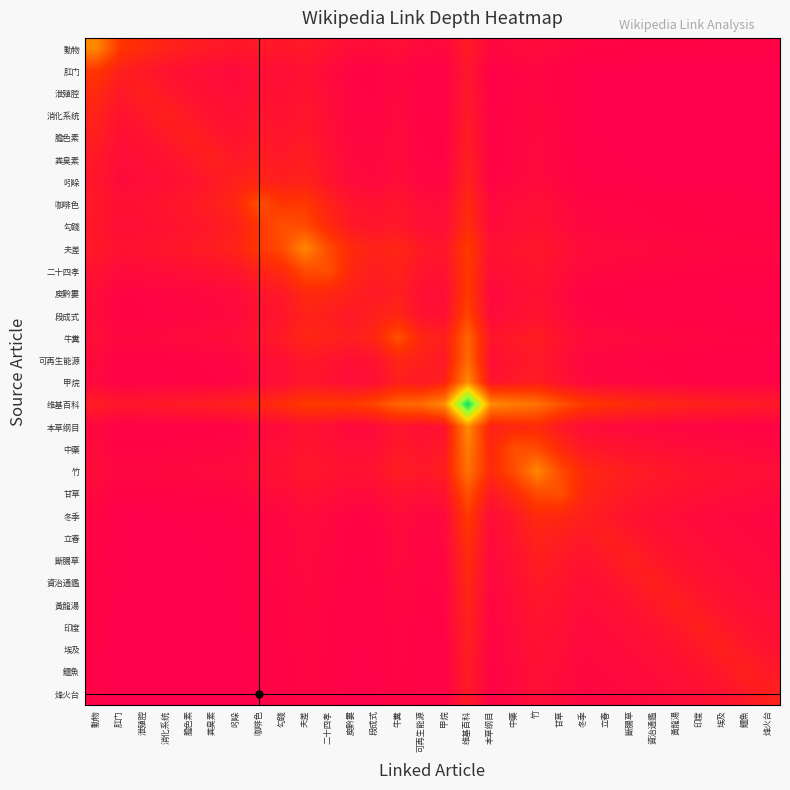

Reading left to right, list all the values displayed in this chart.

動物: 動物=3.0	肛门=1.5	泄殖腔=1.2	消化系统=1.1	膽色素=0.9	粪臭素=0.8	吲哚=0.7	咖啡色=0.8	勾踐=0.7	夫差=0.8	二十四孝=0.6	庾黔婁=0.5	段成式=0.4	牛糞=0.5	可再生能源=0.4	甲烷=0.4	维基百科=0.9	本草纲目=0.3	中藥=0.4	竹=0.4	甘草=0.4	冬季=0.3	立春=0.3	斷腸草=0.3	資治通鑑=0.2	黃龍湯=0.2	印度=0.2	埃及=0.2	鱷魚=0.2	烽火台=0.2
肛门: 動物=1.5	肛门=1.0	泄殖腔=0.8	消化系统=0.6	膽色素=0.5	粪臭素=0.5	吲哚=0.4	咖啡色=0.5	勾踐=0.5	夫差=0.6	二十四孝=0.4	庾黔婁=0.2	段成式=0.2	牛糞=0.3	可再生能源=0.2	甲烷=0.2	维基百科=0.7	本草纲目=0.2	中藥=0.2	竹=0.3	甘草=0.2	冬季=0.1	立春=0.1	斷腸草=0.1	資治通鑑=0.1	黃龍湯=0.1	印度=0.1	埃及=0.1	鱷魚=0.1	烽火台=0.1
泄殖腔: 動物=1.2	肛门=0.8	泄殖腔=1.0	消化系统=0.8	膽色素=0.6	粪臭素=0.5	吲哚=0.5	咖啡色=0.6	勾踐=0.5	夫差=0.6	二十四孝=0.4	庾黔婁=0.3	段成式=0.2	牛糞=0.3	可再生能源=0.2	甲烷=0.2	维基百科=0.8	本草纲目=0.2	中藥=0.3	竹=0.3	甘草=0.2	冬季=0.1	立春=0.1	斷腸草=0.1	資治通鑑=0.1	黃龍湯=0.1	印度=0.1	埃及=0.1	鱷魚=0.1	烽火台=0.1
消化系统: 動物=1.1	肛门=0.6	泄殖腔=0.8	消化系统=1.0	膽色素=0.8	粪臭素=0.6	吲哚=0.5	咖啡色=0.7	勾踐=0.6	夫差=0.7	二十四孝=0.5	庾黔婁=0.3	段成式=0.3	牛糞=0.4	可再生能源=0.2	甲烷=0.2	维基百科=0.8	本草纲目=0.2	中藥=0.3	竹=0.3	甘草=0.2	冬季=0.2	立春=0.1	斷腸草=0.1	資治通鑑=0.1	黃龍湯=0.1	印度=0.1	埃及=0.1	鱷魚=0.1	烽火台=0.1
膽色素: 動物=0.9	肛门=0.5	泄殖腔=0.6	消化系统=0.8	膽色素=1.0	粪臭素=0.8	吲哚=0.6	咖啡色=0.8	勾踐=0.7	夫差=0.8	二十四孝=0.5	庾黔婁=0.3	段成式=0.3	牛糞=0.4	可再生能源=0.2	甲烷=0.2	维基百科=0.9	本草纲目=0.2	中藥=0.3	竹=0.4	甘草=0.3	冬季=0.2	立春=0.2	斷腸草=0.1	資治通鑑=0.1	黃龍湯=0.1	印度=0.1	埃及=0.1	鱷魚=0.1	烽火台=0.1
粪臭素: 動物=0.8	肛门=0.5	泄殖腔=0.5	消化系统=0.6	膽色素=0.8	粪臭素=1.0	吲哚=0.8	咖啡色=0.9	勾踐=0.8	夫差=0.9	二十四孝=0.6	庾黔婁=0.4	段成式=0.3	牛糞=0.4	可再生能源=0.3	甲烷=0.2	维基百科=0.9	本草纲目=0.2	中藥=0.3	竹=0.4	甘草=0.3	冬季=0.2	立春=0.2	斷腸草=0.2	資治通鑑=0.1	黃龍湯=0.1	印度=0.1	埃及=0.1	鱷魚=0.1	烽火台=0.1
吲哚: 動物=0.7	肛门=0.4	泄殖腔=0.5	消化系统=0.5	膽色素=0.6	粪臭素=0.8	吲哚=1.0	咖啡色=1.2	勾踐=0.9	夫差=1.1	二十四孝=0.7	庾黔婁=0.4	段成式=0.4	牛糞=0.5	可再生能源=0.3	甲烷=0.3	维基百科=1.0	本草纲目=0.2	中藥=0.3	竹=0.4	甘草=0.3	冬季=0.2	立春=0.2	斷腸草=0.2	資治通鑑=0.2	黃龍湯=0.1	印度=0.1	埃及=0.1	鱷魚=0.1	烽火台=0.1
咖啡色: 動物=0.8	肛门=0.5	泄殖腔=0.6	消化系统=0.7	膽色素=0.8	粪臭素=0.9	吲哚=1.2	咖啡色=2.0	勾踐=1.5	夫差=1.6	二十四孝=1.1	庾黔婁=0.7	段成式=0.6	牛糞=0.7	可再生能源=0.5	甲烷=0.4	维基百科=1.2	本草纲目=0.4	中藥=0.5	竹=0.5	甘草=0.4	冬季=0.3	立春=0.3	斷腸草=0.3	資治通鑑=0.2	黃龍湯=0.2	印度=0.2	埃及=0.2	鱷魚=0.2	烽火台=0.2
勾踐: 動物=0.7	肛门=0.5	泄殖腔=0.5	消化系统=0.6	膽色素=0.7	粪臭素=0.8	吲哚=0.9	咖啡色=1.5	勾踐=2.0	夫差=1.9	二十四孝=1.2	庾黔婁=0.8	段成式=0.7	牛糞=0.8	可再生能源=0.5	甲烷=0.5	维基百科=1.3	本草纲目=0.4	中藥=0.5	竹=0.6	甘草=0.4	冬季=0.3	立春=0.3	斷腸草=0.3	資治通鑑=0.3	黃龍湯=0.2	印度=0.2	埃及=0.2	鱷魚=0.2	烽火台=0.2
夫差: 動物=0.8	肛门=0.6	泄殖腔=0.6	消化系统=0.7	膽色素=0.8	粪臭素=0.9	吲哚=1.1	咖啡色=1.6	勾踐=1.9	夫差=3.0	二十四孝=1.9	庾黔婁=1.2	段成式=1.1	牛糞=1.1	可再生能源=0.8	甲烷=0.7	维基百科=1.6	本草纲目=0.6	中藥=0.7	竹=0.8	甘草=0.6	冬季=0.4	立春=0.4	斷腸草=0.4	資治通鑑=0.4	黃龍湯=0.3	印度=0.3	埃及=0.3	鱷魚=0.3	烽火台=0.3
二十四孝: 動物=0.6	肛门=0.4	泄殖腔=0.4	消化系统=0.5	膽色素=0.5	粪臭素=0.6	吲哚=0.7	咖啡色=1.1	勾踐=1.2	夫差=1.9	二十四孝=2.0	庾黔婁=1.2	段成式=0.9	牛糞=1.1	可再生能源=0.7	甲烷=0.6	维基百科=1.6	本草纲目=0.5	中藥=0.6	竹=0.7	甘草=0.5	冬季=0.3	立春=0.3	斷腸草=0.3	資治通鑑=0.3	黃龍湯=0.3	印度=0.3	埃及=0.2	鱷魚=0.2	烽火台=0.2
庾黔婁: 動物=0.5	肛门=0.2	泄殖腔=0.3	消化系统=0.3	膽色素=0.3	粪臭素=0.4	吲哚=0.4	咖啡色=0.7	勾踐=0.8	夫差=1.2	二十四孝=1.2	庾黔婁=1.0	段成式=0.8	牛糞=0.9	可再生能源=0.5	甲烷=0.5	维基百科=1.6	本草纲目=0.4	中藥=0.5	竹=0.6	甘草=0.4	冬季=0.2	立春=0.2	斷腸草=0.2	資治通鑑=0.2	黃龍湯=0.2	印度=0.2	埃及=0.2	鱷魚=0.2	烽火台=0.2
段成式: 動物=0.4	肛门=0.2	泄殖腔=0.2	消化系统=0.3	膽色素=0.3	粪臭素=0.3	吲哚=0.4	咖啡色=0.6	勾踐=0.7	夫差=1.1	二十四孝=0.9	庾黔婁=0.8	段成式=1.0	牛糞=1.2	可再生能源=0.6	甲烷=0.5	维基百科=1.8	本草纲目=0.4	中藥=0.5	竹=0.6	甘草=0.4	冬季=0.3	立春=0.2	斷腸草=0.2	資治通鑑=0.2	黃龍湯=0.2	印度=0.2	埃及=0.2	鱷魚=0.2	烽火台=0.2
牛糞: 動物=0.5	肛门=0.3	泄殖腔=0.3	消化系统=0.4	膽色素=0.4	粪臭素=0.4	吲哚=0.5	咖啡色=0.7	勾踐=0.8	夫差=1.1	二十四孝=1.1	庾黔婁=0.9	段成式=1.2	牛糞=2.0	可再生能源=1.2	甲烷=0.9	维基百科=2.4	本草纲目=0.7	中藥=0.8	竹=0.9	甘草=0.6	冬季=0.4	立春=0.4	斷腸草=0.4	資治通鑑=0.3	黃龍湯=0.3	印度=0.3	埃及=0.3	鱷魚=0.3	烽火台=0.3
可再生能源: 動物=0.4	肛门=0.2	泄殖腔=0.2	消化系统=0.2	膽色素=0.2	粪臭素=0.3	吲哚=0.3	咖啡色=0.5	勾踐=0.5	夫差=0.8	二十四孝=0.7	庾黔婁=0.5	段成式=0.6	牛糞=1.2	可再生能源=1.0	甲烷=0.8	维基百科=2.5	本草纲目=0.5	中藥=0.7	竹=0.8	甘草=0.5	冬季=0.3	立春=0.3	斷腸草=0.3	資治通鑑=0.2	黃龍湯=0.2	印度=0.2	埃及=0.2	鱷魚=0.2	烽火台=0.2
甲烷: 動物=0.4	肛门=0.2	泄殖腔=0.2	消化系统=0.2	膽色素=0.2	粪臭素=0.2	吲哚=0.3	咖啡色=0.4	勾踐=0.5	夫差=0.7	二十四孝=0.6	庾黔婁=0.5	段成式=0.5	牛糞=0.9	可再生能源=0.8	甲烷=1.0	维基百科=3.1	本草纲目=0.6	中藥=0.8	竹=0.9	甘草=0.6	冬季=0.4	立春=0.3	斷腸草=0.3	資治通鑑=0.3	黃龍湯=0.2	印度=0.2	埃及=0.2	鱷魚=0.2	烽火台=0.2
维基百科: 動物=0.9	肛门=0.7	泄殖腔=0.8	消化系统=0.8	膽色素=0.9	粪臭素=0.9	吲哚=1.0	咖啡色=1.2	勾踐=1.3	夫差=1.6	二十四孝=1.6	庾黔婁=1.6	段成式=1.8	牛糞=2.4	可再生能源=2.5	甲烷=3.1	维基百科=7.0	本草纲目=3.1	中藥=2.8	竹=2.6	甘草=2.0	冬季=1.6	立春=1.4	斷腸草=1.3	資治通鑑=1.2	黃龍湯=1.1	印度=1.0	埃及=0.9	鱷魚=0.9	烽火台=0.8
本草纲目: 動物=0.3	肛门=0.2	泄殖腔=0.2	消化系统=0.2	膽色素=0.2	粪臭素=0.2	吲哚=0.2	咖啡色=0.4	勾踐=0.4	夫差=0.6	二十四孝=0.5	庾黔婁=0.4	段成式=0.4	牛糞=0.7	可再生能源=0.5	甲烷=0.6	维基百科=3.1	本草纲目=1.0	中藥=1.2	竹=1.2	甘草=0.8	冬季=0.5	立春=0.4	斷腸草=0.4	資治通鑑=0.3	黃龍湯=0.3	印度=0.3	埃及=0.2	鱷魚=0.2	烽火台=0.2
中藥: 動物=0.4	肛门=0.2	泄殖腔=0.3	消化系统=0.3	膽色素=0.3	粪臭素=0.3	吲哚=0.3	咖啡色=0.5	勾踐=0.5	夫差=0.7	二十四孝=0.6	庾黔婁=0.5	段成式=0.5	牛糞=0.8	可再生能源=0.7	甲烷=0.8	维基百科=2.8	本草纲目=1.2	中藥=2.0	竹=1.9	甘草=1.2	冬季=0.8	立春=0.7	斷腸草=0.6	資治通鑑=0.5	黃龍湯=0.5	印度=0.4	埃及=0.4	鱷魚=0.4	烽火台=0.3
竹: 動物=0.4	肛门=0.3	泄殖腔=0.3	消化系统=0.3	膽色素=0.4	粪臭素=0.4	吲哚=0.4	咖啡色=0.5	勾踐=0.6	夫差=0.8	二十四孝=0.7	庾黔婁=0.6	段成式=0.6	牛糞=0.9	可再生能源=0.8	甲烷=0.9	维基百科=2.6	本草纲目=1.2	中藥=1.9	竹=3.0	甘草=1.9	冬季=1.2	立春=1.1	斷腸草=0.9	資治通鑑=0.8	黃龍湯=0.7	印度=0.6	埃及=0.6	鱷魚=0.5	烽火台=0.5
甘草: 動物=0.4	肛门=0.2	泄殖腔=0.2	消化系统=0.2	膽色素=0.3	粪臭素=0.3	吲哚=0.3	咖啡色=0.4	勾踐=0.4	夫差=0.6	二十四孝=0.5	庾黔婁=0.4	段成式=0.4	牛糞=0.6	可再生能源=0.5	甲烷=0.6	维基百科=2.0	本草纲目=0.8	中藥=1.2	竹=1.9	甘草=2.0	冬季=1.2	立春=0.9	斷腸草=0.8	資治通鑑=0.7	黃龍湯=0.6	印度=0.5	埃及=0.5	鱷魚=0.4	烽火台=0.4
冬季: 動物=0.3	肛门=0.1	泄殖腔=0.1	消化系统=0.2	膽色素=0.2	粪臭素=0.2	吲哚=0.2	咖啡色=0.3	勾踐=0.3	夫差=0.4	二十四孝=0.3	庾黔婁=0.2	段成式=0.3	牛糞=0.4	可再生能源=0.3	甲烷=0.4	维基百科=1.6	本草纲目=0.5	中藥=0.8	竹=1.2	甘草=1.2	冬季=1.0	立春=0.8	斷腸草=0.6	資治通鑑=0.5	黃龍湯=0.5	印度=0.4	埃及=0.4	鱷魚=0.3	烽火台=0.3
立春: 動物=0.3	肛门=0.1	泄殖腔=0.1	消化系统=0.1	膽色素=0.2	粪臭素=0.2	吲哚=0.2	咖啡色=0.3	勾踐=0.3	夫差=0.4	二十四孝=0.3	庾黔婁=0.2	段成式=0.2	牛糞=0.4	可再生能源=0.3	甲烷=0.3	维基百科=1.4	本草纲目=0.4	中藥=0.7	竹=1.1	甘草=0.9	冬季=0.8	立春=1.0	斷腸草=0.8	資治通鑑=0.6	黃龍湯=0.5	印度=0.5	埃及=0.4	鱷魚=0.4	烽火台=0.3
斷腸草: 動物=0.3	肛门=0.1	泄殖腔=0.1	消化系统=0.1	膽色素=0.1	粪臭素=0.2	吲哚=0.2	咖啡色=0.3	勾踐=0.3	夫差=0.4	二十四孝=0.3	庾黔婁=0.2	段成式=0.2	牛糞=0.4	可再生能源=0.3	甲烷=0.3	维基百科=1.3	本草纲目=0.4	中藥=0.6	竹=0.9	甘草=0.8	冬季=0.6	立春=0.8	斷腸草=1.0	資治通鑑=0.8	黃龍湯=0.6	印度=0.5	埃及=0.5	鱷魚=0.4	烽火台=0.4
資治通鑑: 動物=0.2	肛门=0.1	泄殖腔=0.1	消化系统=0.1	膽色素=0.1	粪臭素=0.1	吲哚=0.2	咖啡色=0.2	勾踐=0.3	夫差=0.4	二十四孝=0.3	庾黔婁=0.2	段成式=0.2	牛糞=0.3	可再生能源=0.2	甲烷=0.3	维基百科=1.2	本草纲目=0.3	中藥=0.5	竹=0.8	甘草=0.7	冬季=0.5	立春=0.6	斷腸草=0.8	資治通鑑=1.0	黃龍湯=0.8	印度=0.6	埃及=0.5	鱷魚=0.5	烽火台=0.4
黃龍湯: 動物=0.2	肛门=0.1	泄殖腔=0.1	消化系统=0.1	膽色素=0.1	粪臭素=0.1	吲哚=0.1	咖啡色=0.2	勾踐=0.2	夫差=0.3	二十四孝=0.3	庾黔婁=0.2	段成式=0.2	牛糞=0.3	可再生能源=0.2	甲烷=0.2	维基百科=1.1	本草纲目=0.3	中藥=0.5	竹=0.7	甘草=0.6	冬季=0.5	立春=0.5	斷腸草=0.6	資治通鑑=0.8	黃龍湯=1.0	印度=0.8	埃及=0.6	鱷魚=0.5	烽火台=0.5
印度: 動物=0.2	肛门=0.1	泄殖腔=0.1	消化系统=0.1	膽色素=0.1	粪臭素=0.1	吲哚=0.1	咖啡色=0.2	勾踐=0.2	夫差=0.3	二十四孝=0.3	庾黔婁=0.2	段成式=0.2	牛糞=0.3	可再生能源=0.2	甲烷=0.2	维基百科=1.0	本草纲目=0.3	中藥=0.4	竹=0.6	甘草=0.5	冬季=0.4	立春=0.5	斷腸草=0.5	資治通鑑=0.6	黃龍湯=0.8	印度=1.0	埃及=0.8	鱷魚=0.6	烽火台=0.5
埃及: 動物=0.2	肛门=0.1	泄殖腔=0.1	消化系统=0.1	膽色素=0.1	粪臭素=0.1	吲哚=0.1	咖啡色=0.2	勾踐=0.2	夫差=0.3	二十四孝=0.2	庾黔婁=0.2	段成式=0.2	牛糞=0.3	可再生能源=0.2	甲烷=0.2	维基百科=0.9	本草纲目=0.2	中藥=0.4	竹=0.6	甘草=0.5	冬季=0.4	立春=0.4	斷腸草=0.5	資治通鑑=0.5	黃龍湯=0.6	印度=0.8	埃及=1.0	鱷魚=0.8	烽火台=0.6
鱷魚: 動物=0.2	肛门=0.1	泄殖腔=0.1	消化系统=0.1	膽色素=0.1	粪臭素=0.1	吲哚=0.1	咖啡色=0.2	勾踐=0.2	夫差=0.3	二十四孝=0.2	庾黔婁=0.2	段成式=0.2	牛糞=0.3	可再生能源=0.2	甲烷=0.2	维基百科=0.9	本草纲目=0.2	中藥=0.4	竹=0.5	甘草=0.4	冬季=0.3	立春=0.4	斷腸草=0.4	資治通鑑=0.5	黃龍湯=0.5	印度=0.6	埃及=0.8	鱷魚=1.0	烽火台=0.8
烽火台: 動物=0.2	肛门=0.1	泄殖腔=0.1	消化系统=0.1	膽色素=0.1	粪臭素=0.1	吲哚=0.1	咖啡色=0.2	勾踐=0.2	夫差=0.3	二十四孝=0.2	庾黔婁=0.2	段成式=0.2	牛糞=0.3	可再生能源=0.2	甲烷=0.2	维基百科=0.8	本草纲目=0.2	中藥=0.3	竹=0.5	甘草=0.4	冬季=0.3	立春=0.3	斷腸草=0.4	資治通鑑=0.4	黃龍湯=0.5	印度=0.5	埃及=0.6	鱷魚=0.8	烽火台=1.0